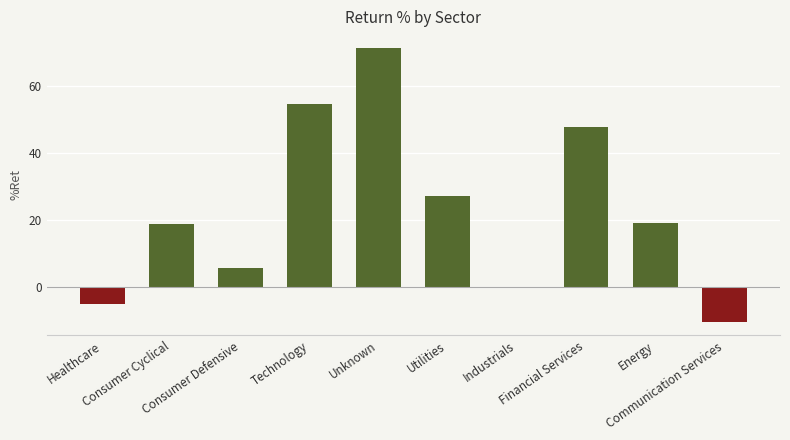

What is the greatest value displayed?

71.3